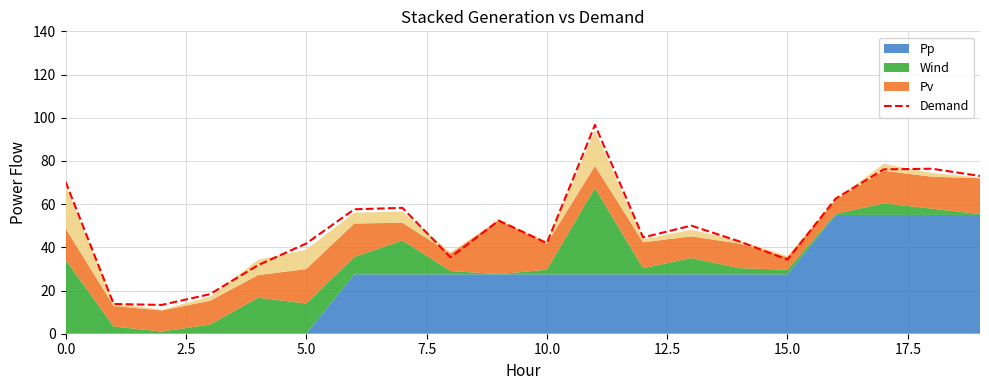

What is the greatest value displayed?

96.7